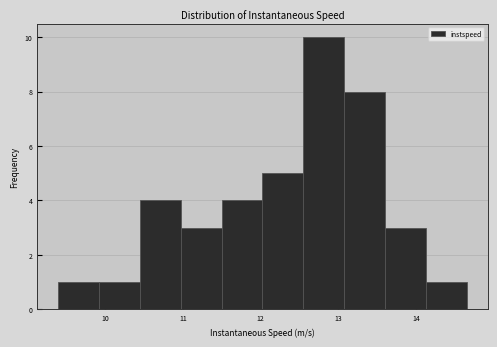

Reading left to right, list every bar in this chart as the range it spans on the x-axis followed by its height. Neither the bar edges nor the heights are printed on the chart, so give them approximately, as read against the axes.

9.4 to 9.9: 1
9.9 to 10.4: 1
10.4 to 11.0: 4
11.0 to 11.5: 3
11.5 to 12.0: 4
12.0 to 12.5: 5
12.5 to 13.1: 10
13.1 to 13.6: 8
13.6 to 14.1: 3
14.1 to 14.7: 1